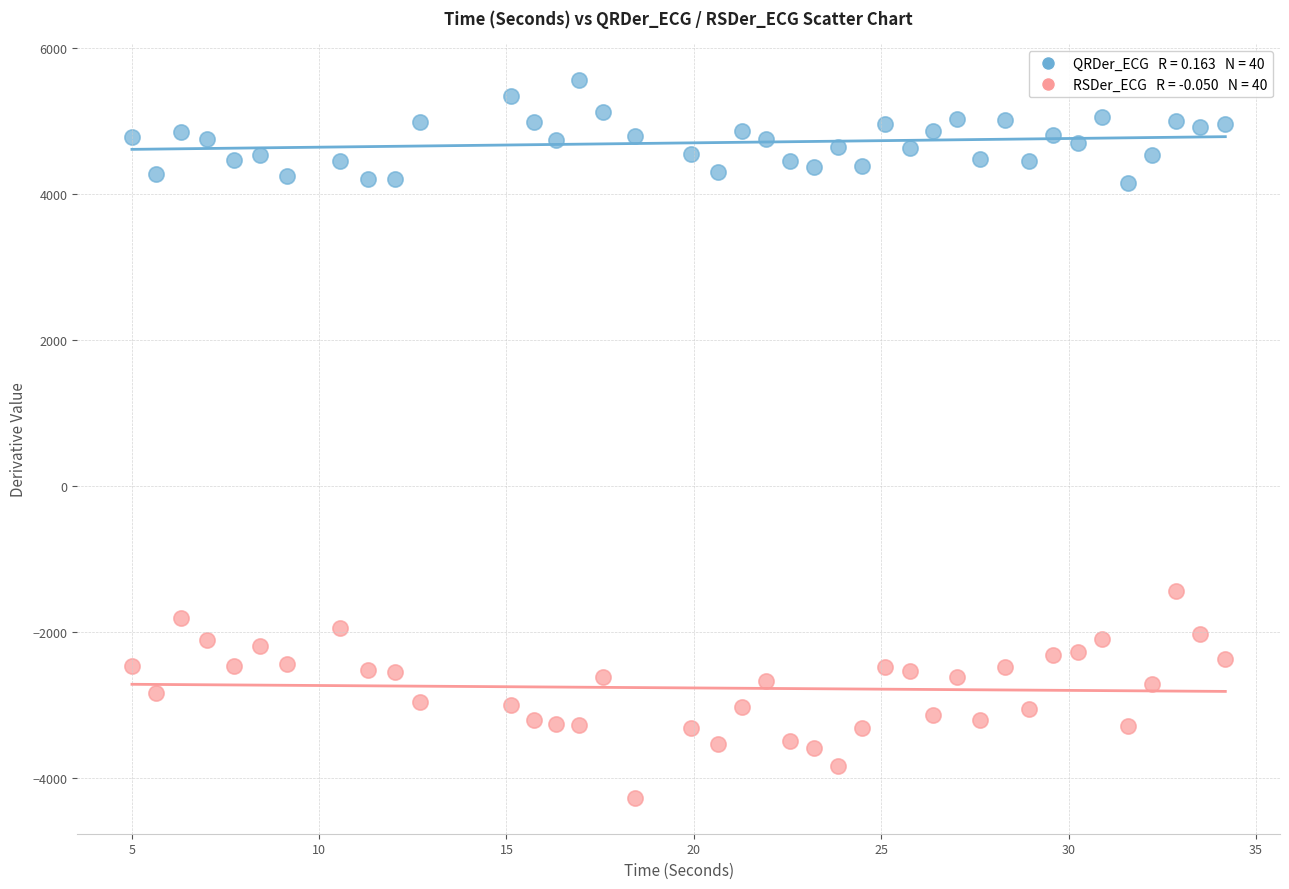

Across all data points, what is the range of X values (max minus min)?

29.2